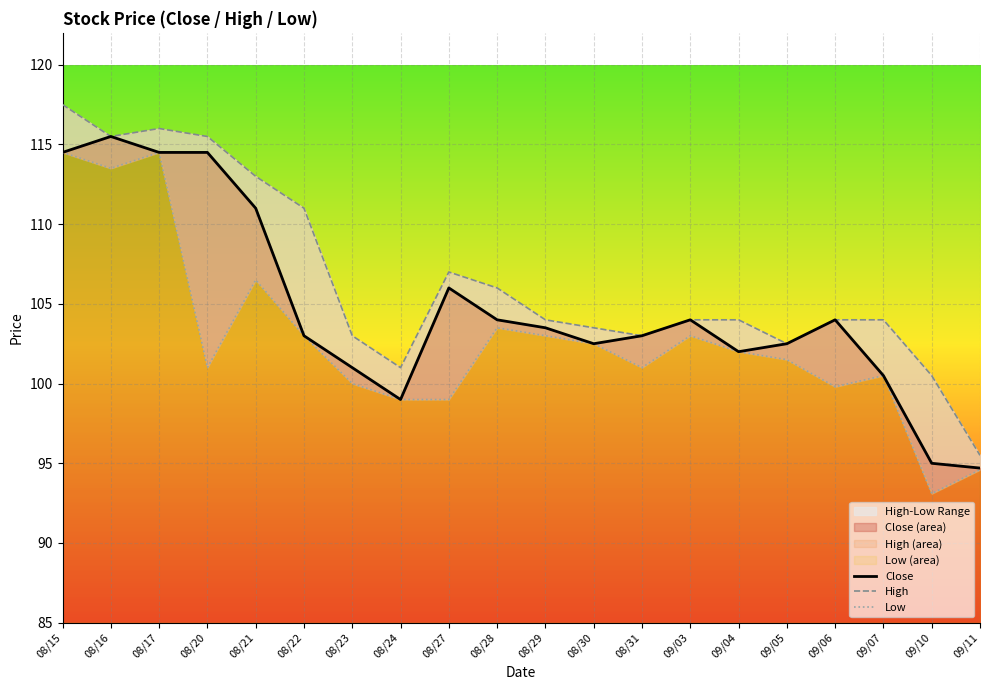

Rank the series at 08/22 from highest to lowest value.

High, Close, Low